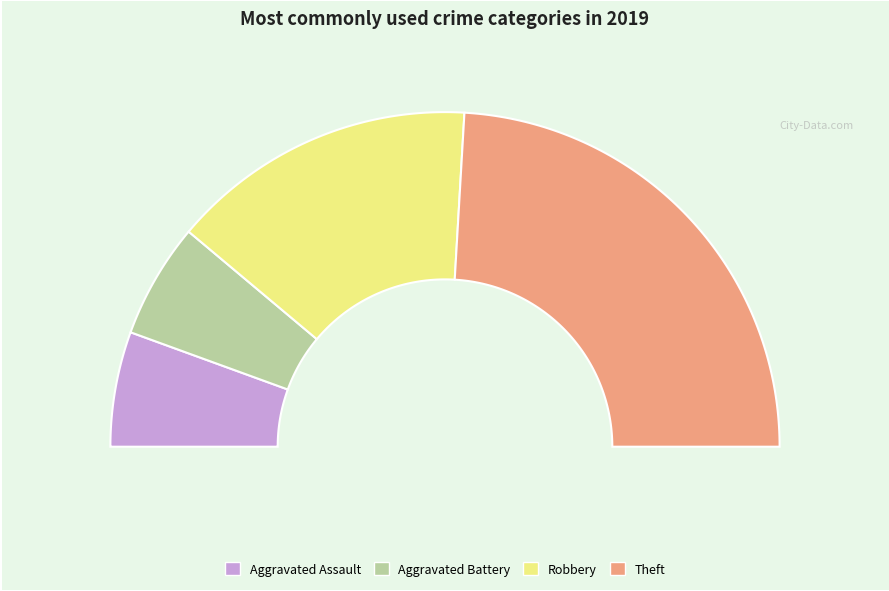

Is the sum of Robbery and Theft greater than half?

Yes